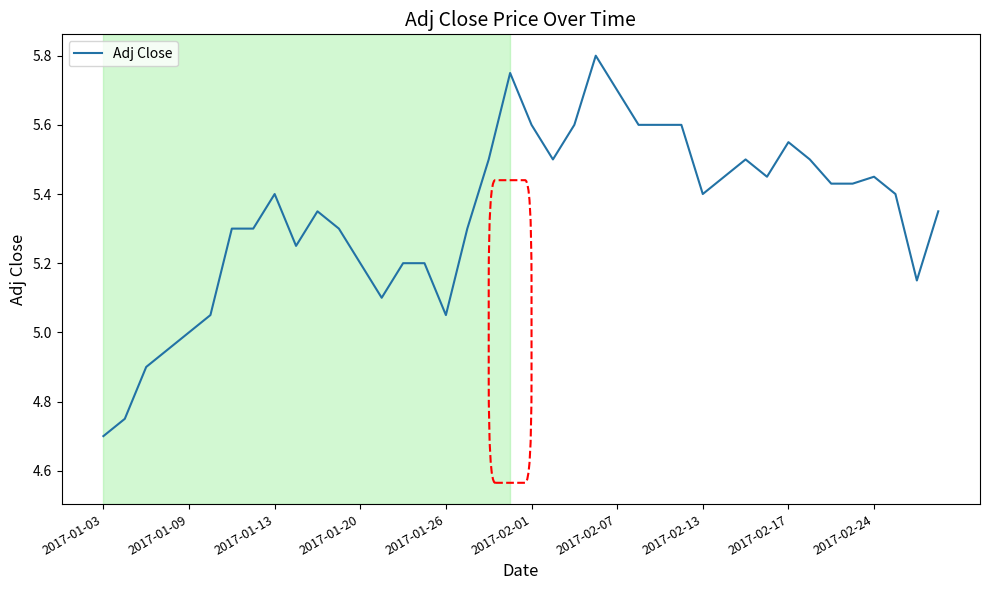

What is the smallest value displayed?

4.7